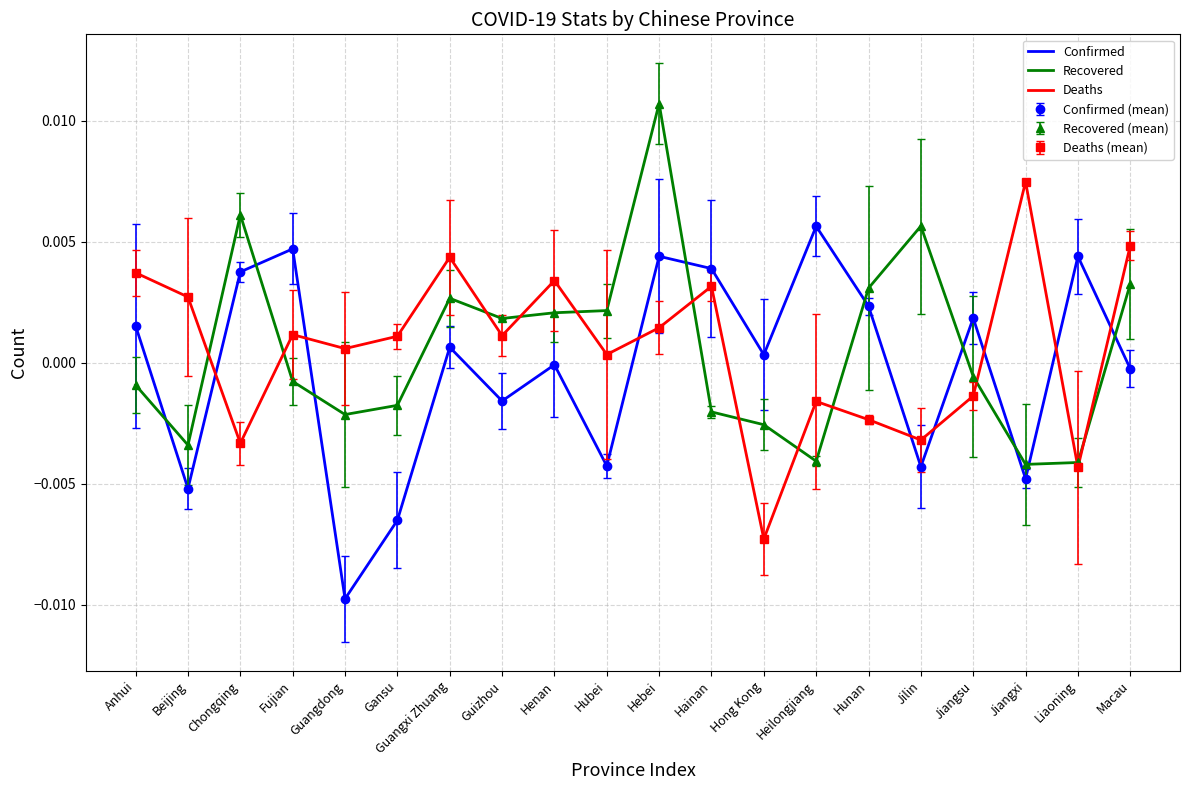

What is the label of the 10th point from the right?

Hebei